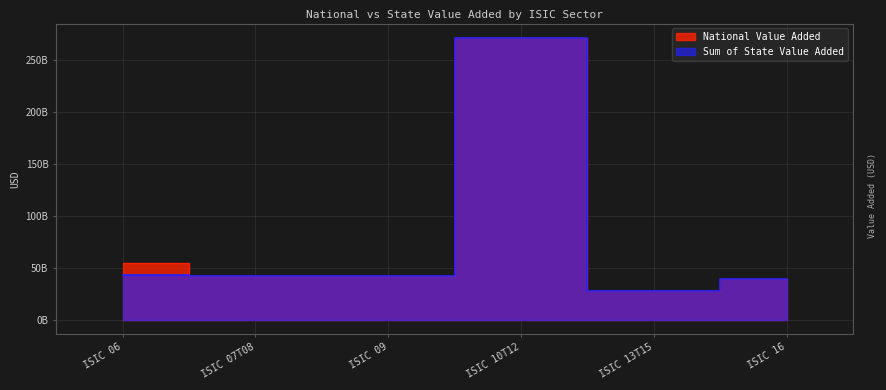

Reading right to left, transcribe all the data shown in this chart.

National Value Added: ISIC 16=39875736200.0	ISIC 13T15=28431532600.0	ISIC 10T12=271578172200.0	ISIC 09=42862790600.0	ISIC 07T08=42478054417.1	ISIC 06=55027015966.8
Sum of State Value Added: ISIC 16=39874399020.0	ISIC 13T15=28425361000.0	ISIC 10T12=271528182240.0	ISIC 09=42862584880.0	ISIC 07T08=42397778941.8	ISIC 06=43325227578.9